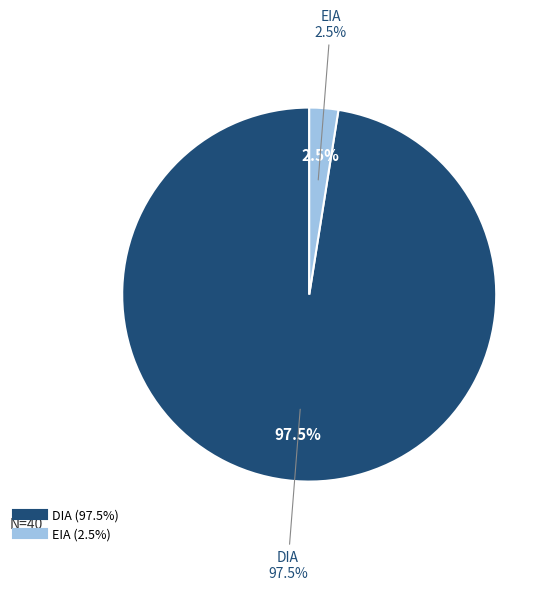

To the nearest percent, what is the average slice percentage?

50%